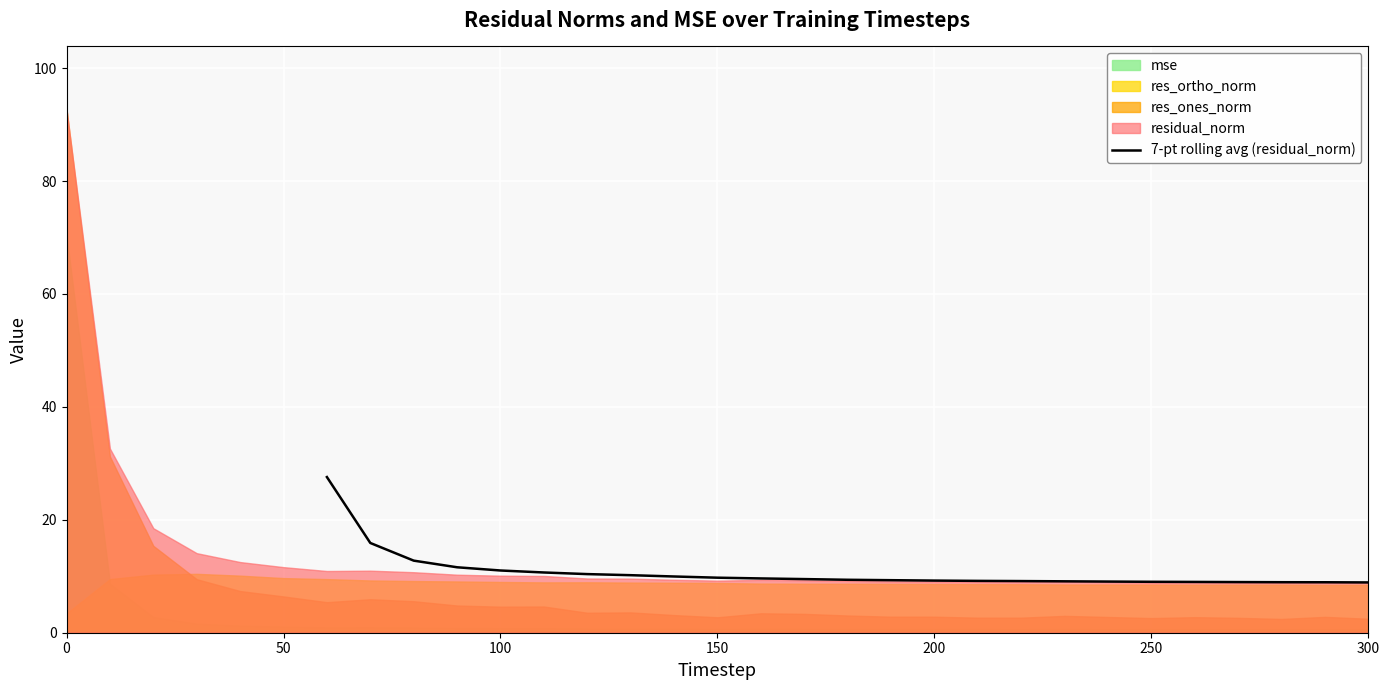

Is it true that 7-pt rolling avg (residual_norm) equals 5.4 at 250?

False